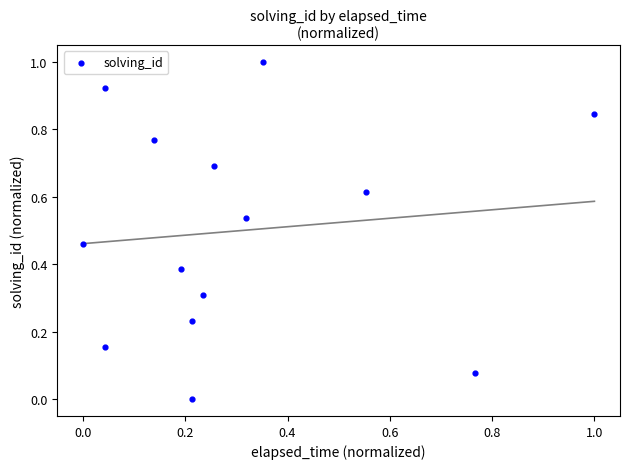

What is the range of Y values (max minus min)?

1.0